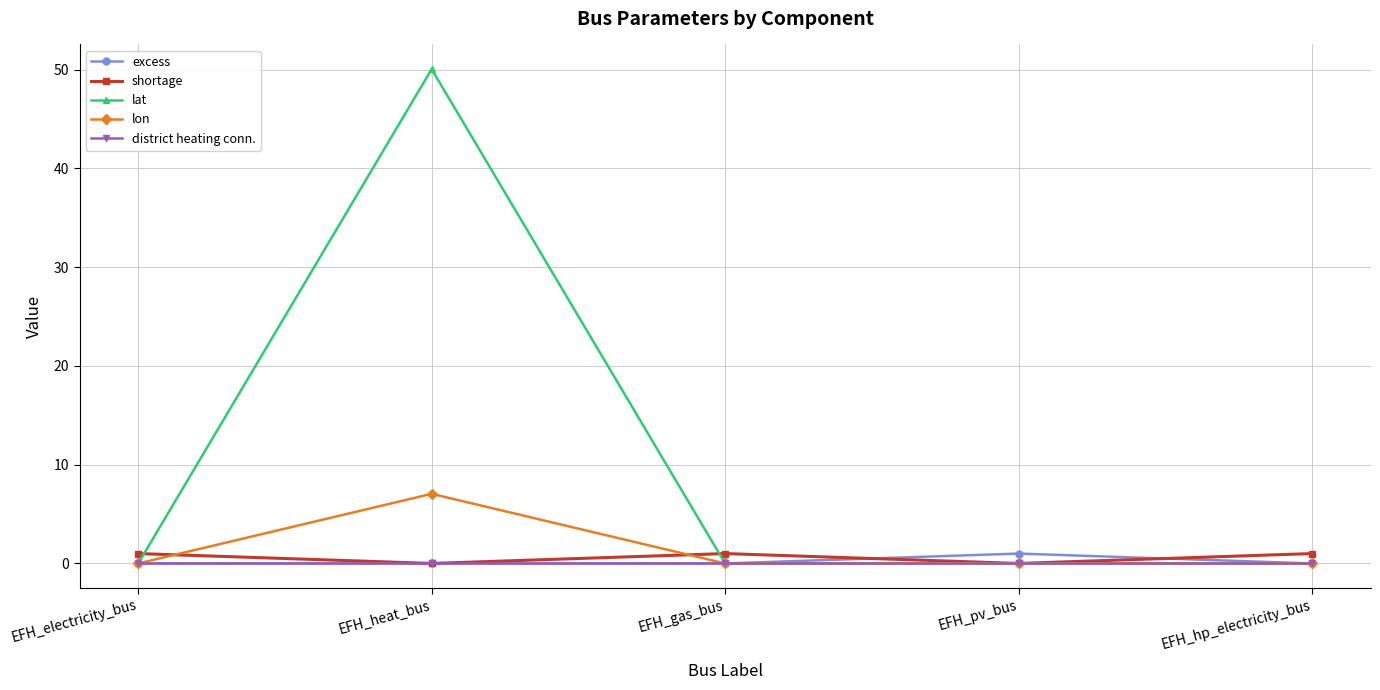

Is the value of district heating conn. at EFH_electricity_bus greater than the value of lon at EFH_heat_bus?

No